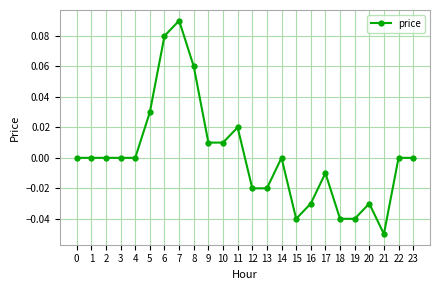

How many data points does each series have?

24